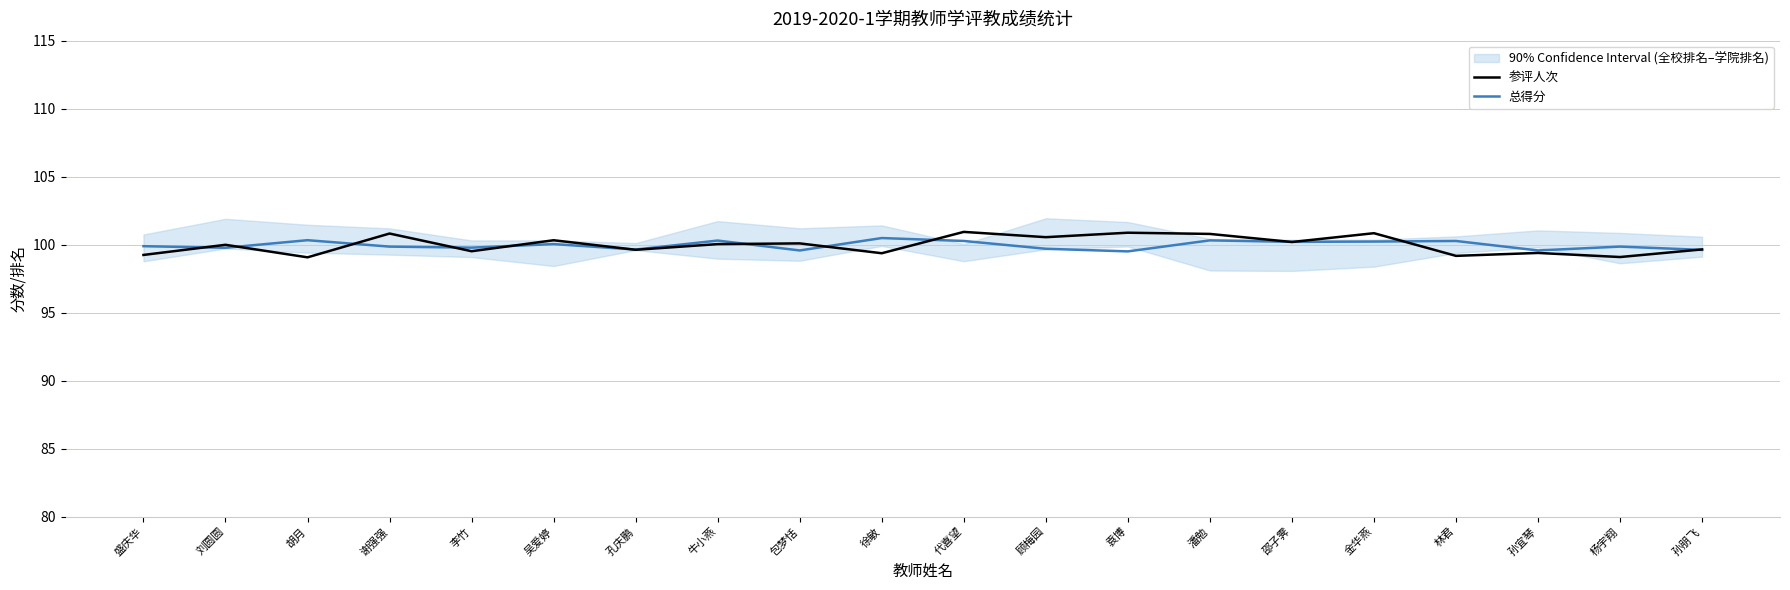

True or false: 参评人次 has a value of 99.2 at 林君.

True